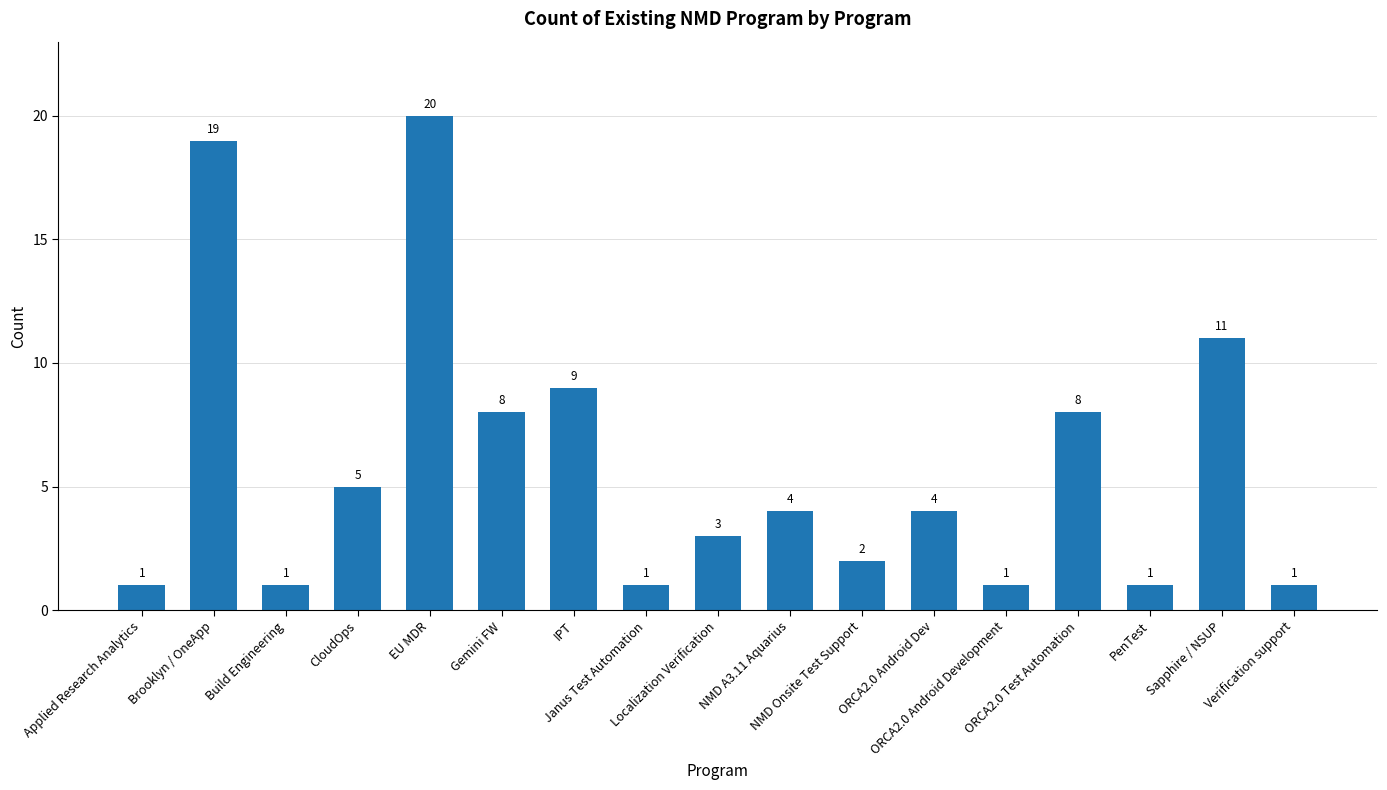

True or false: the data shows 19 at Brooklyn / OneApp.

True